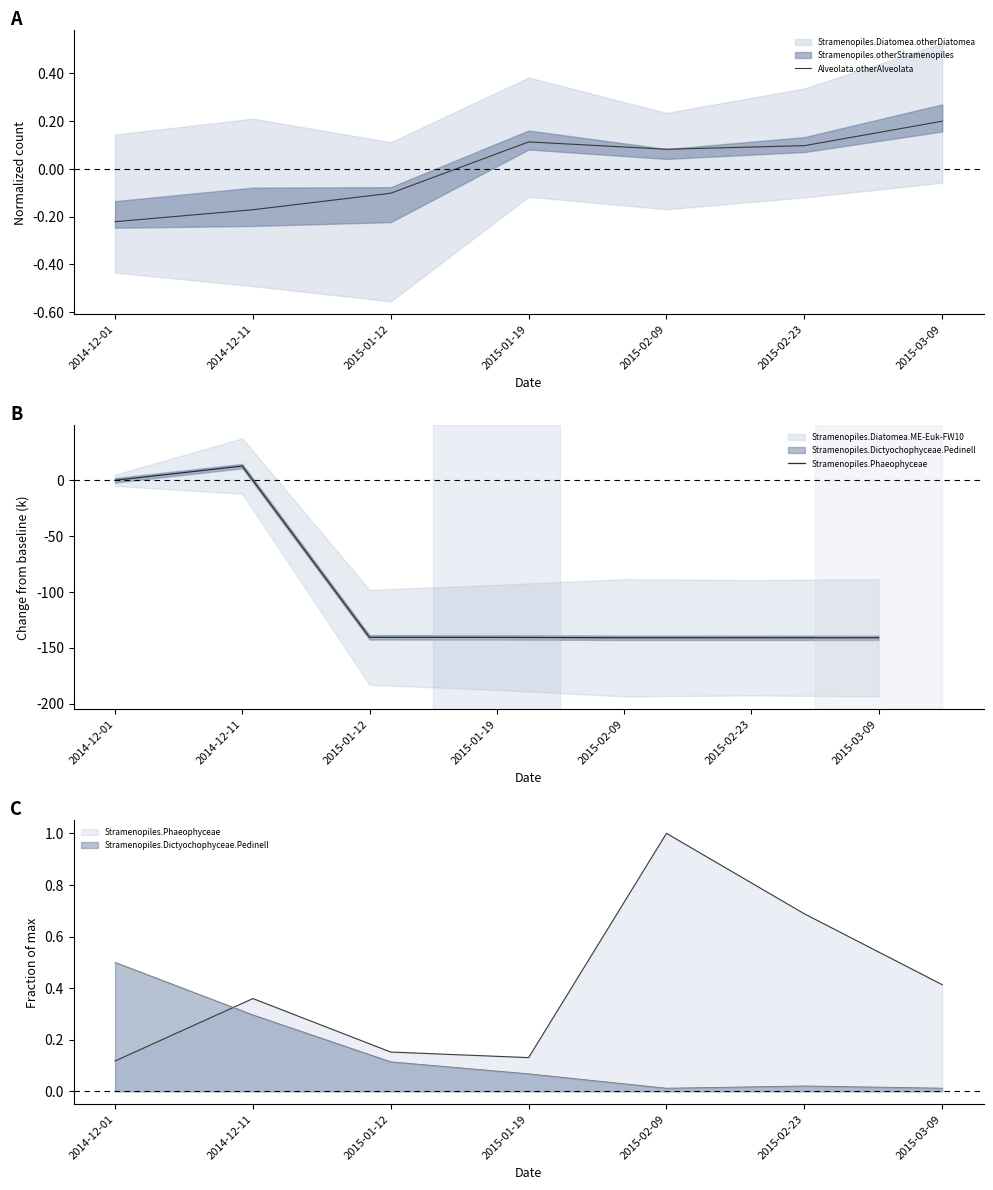

What is the difference between the maximum and minimum values in the Alveolata.otherAlveolata series?

0.4